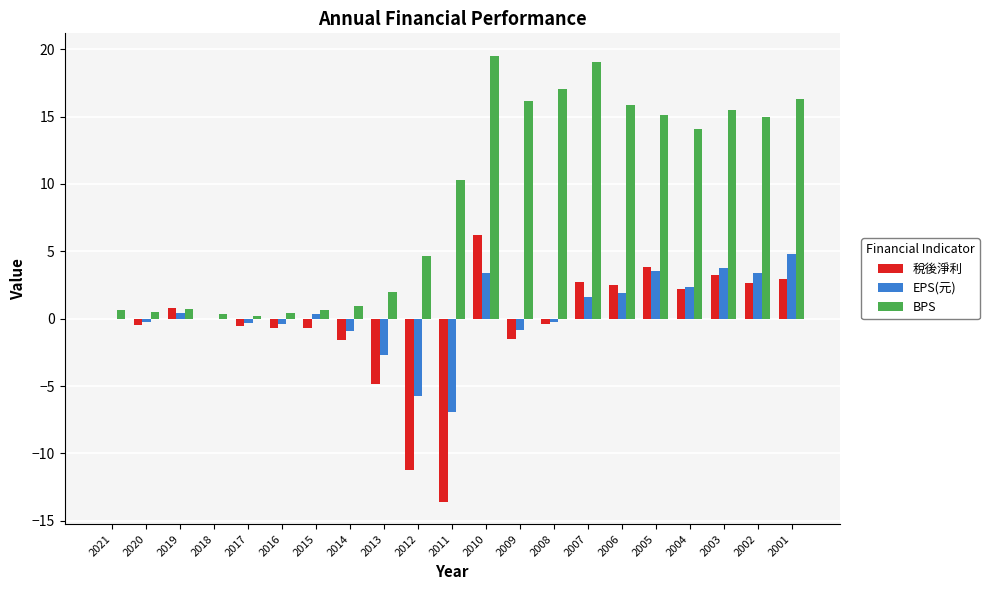

True or false: 稅後淨利 has a value of -11.2 at 2012.

True